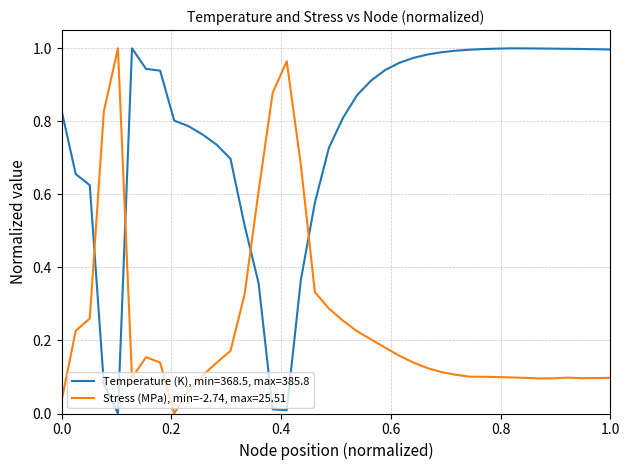

List the series in order of their overall mean, lowest first.

Stress (MPa), min=-2.74, max=25.51, Temperature (K), min=368.5, max=385.8